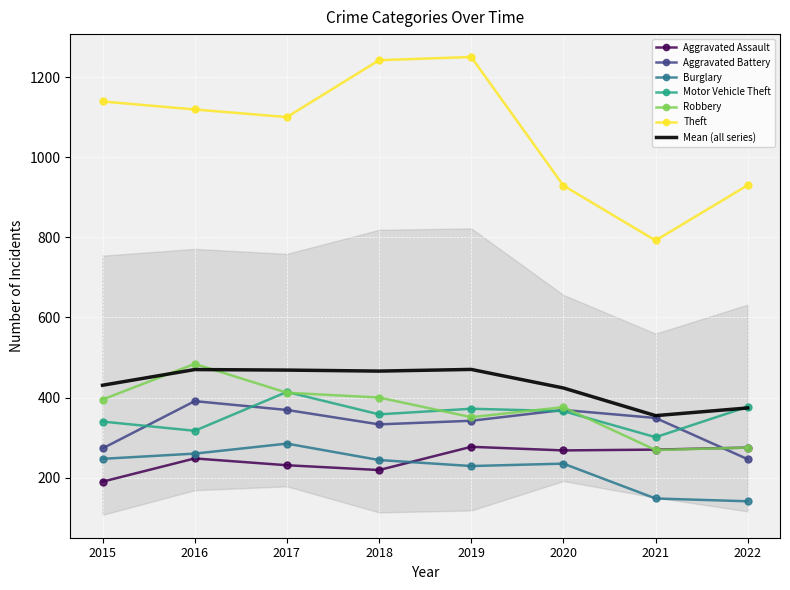

How many values in the Theft series exceed 1119?

3